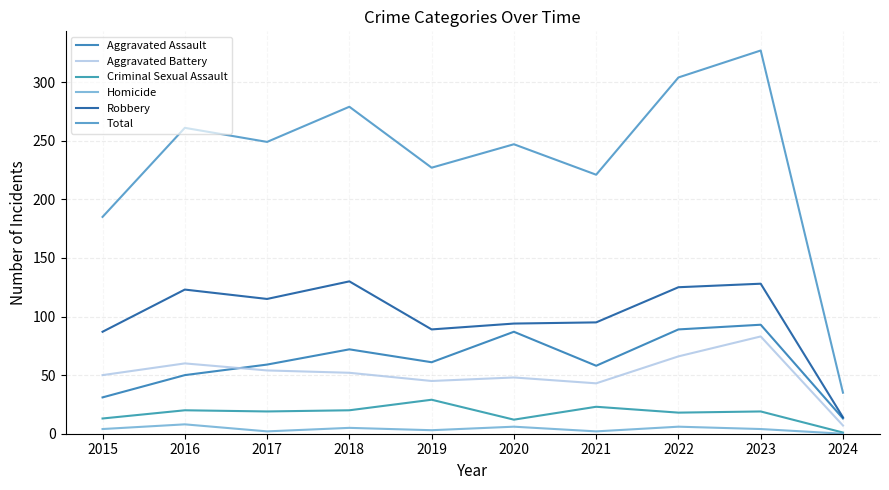

Between 2019 and 2021, which series saw the biggest shift?

Criminal Sexual Assault